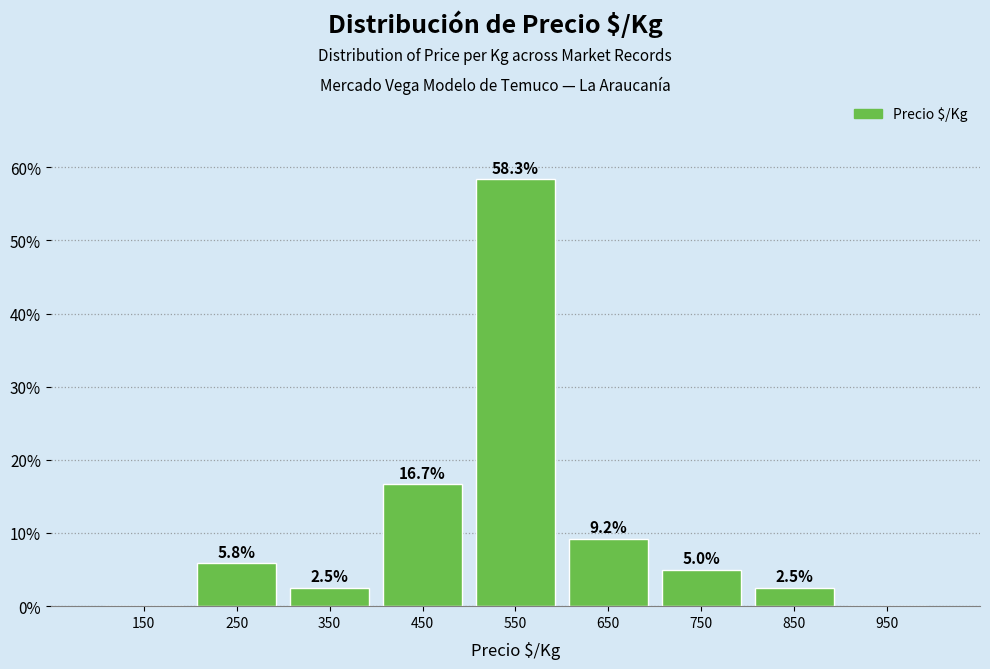

Which range on the x-axis has the tallest bar?

500 to 600